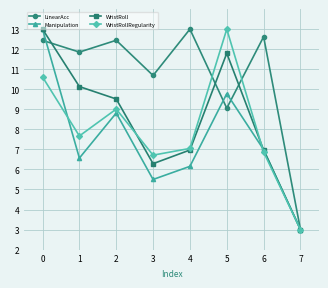

Between 1 and 6, which series saw the biggest shift?

WristRoll